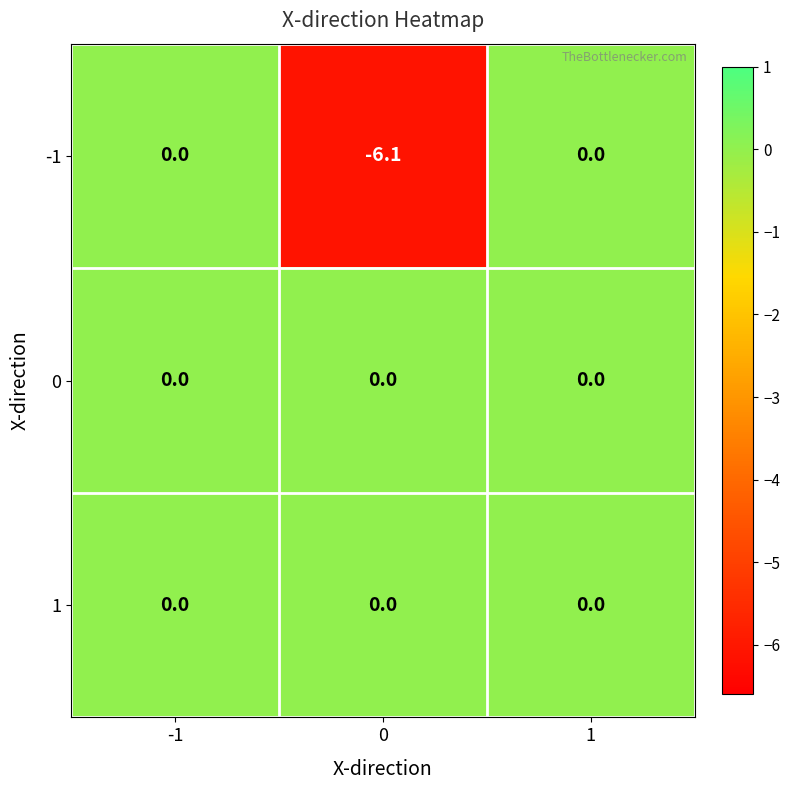

Is it true that 1 equals 0.0 at 1?

True